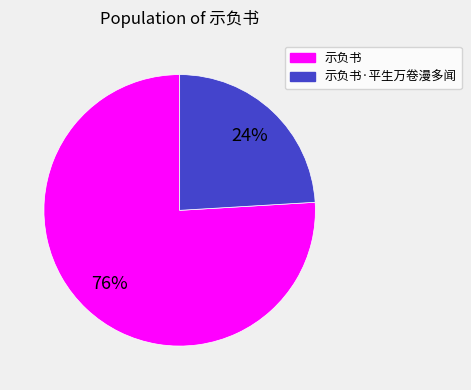

To the nearest percent, what percentage of the pie is 示负书·平生万卷漫多闻?

24%